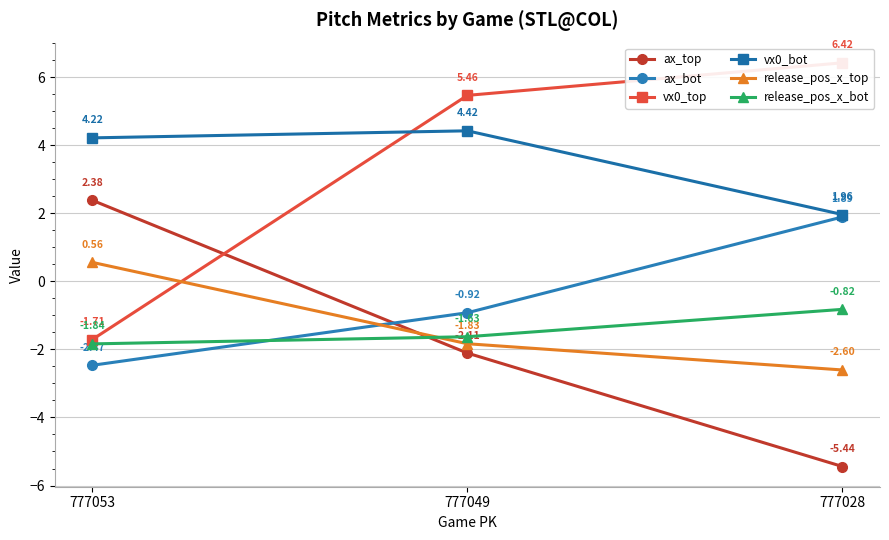

At how many categories does at least one series exceed 0?

3